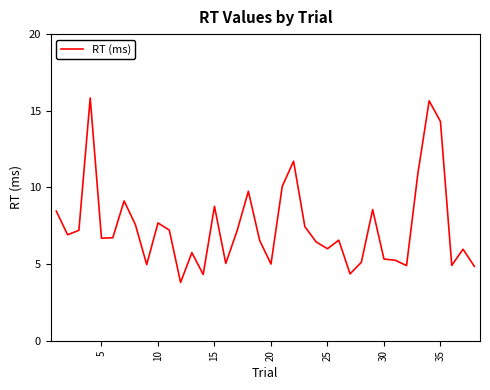

What is the minimum value shown in the chart?

3.8